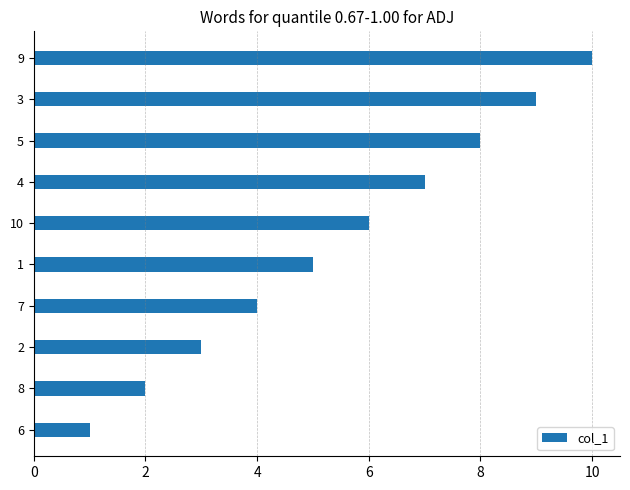

The value at 7 is 1. True or false?

False